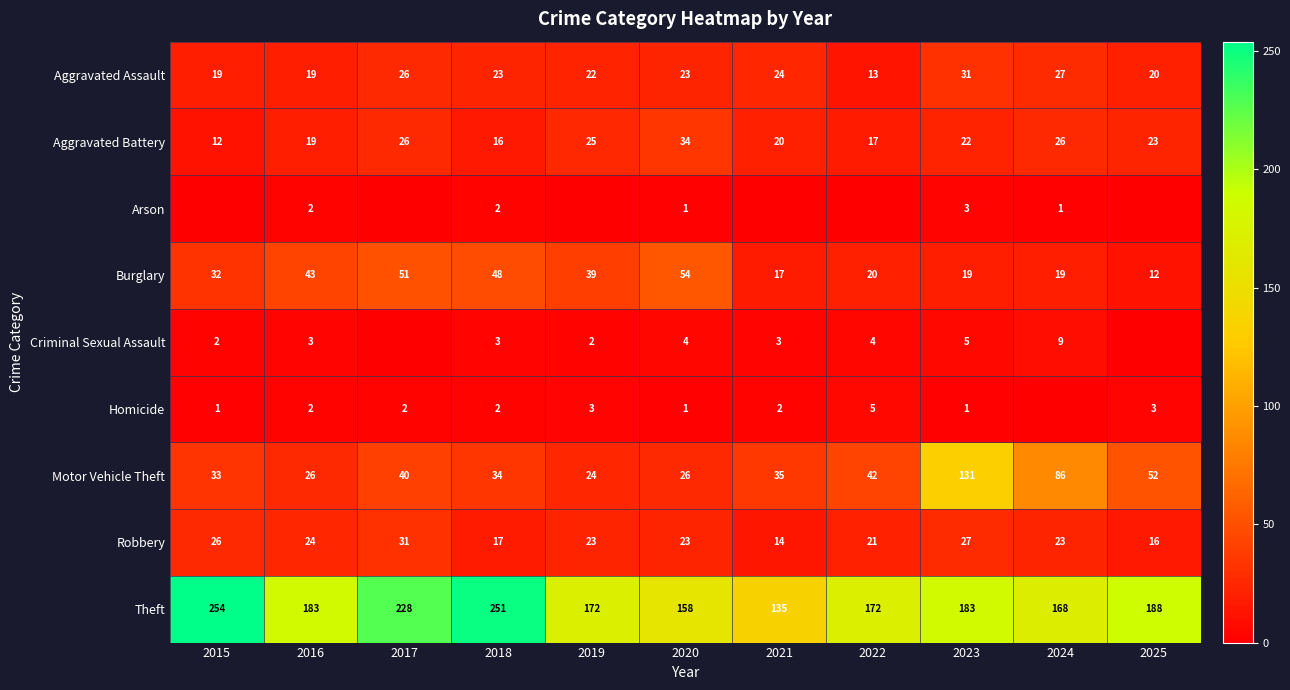

What is the highest value of the Theft series?

254